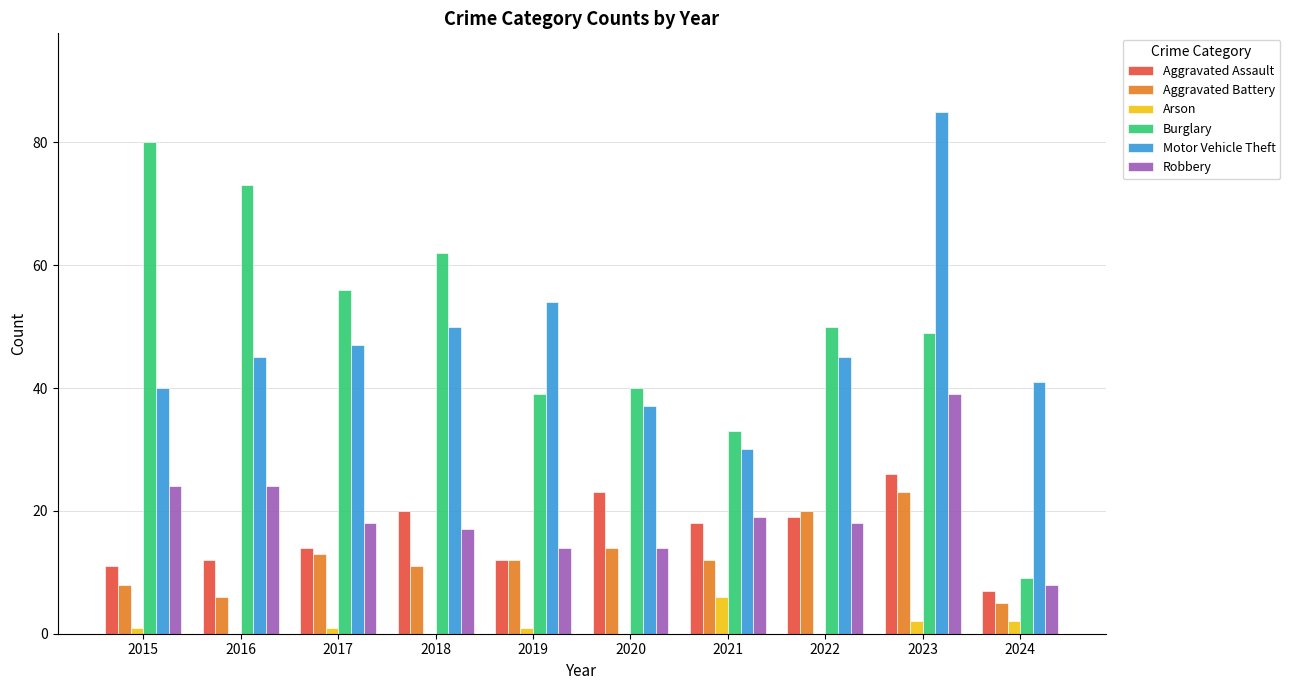

Count the number of categories in the chart.

10